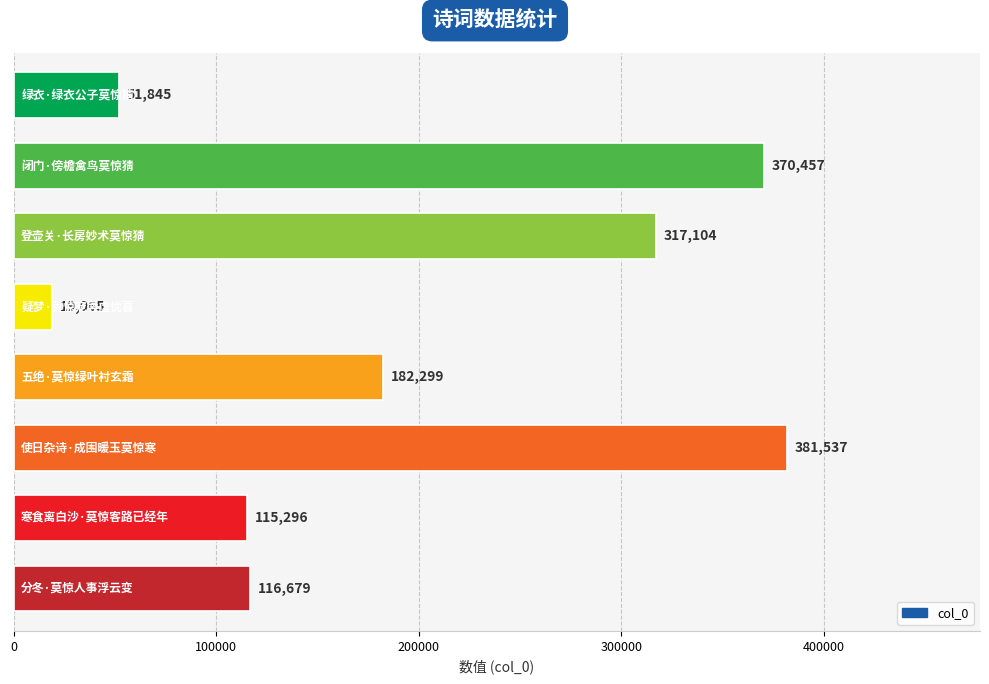

What is the difference between the maximum and minimum values?

362472